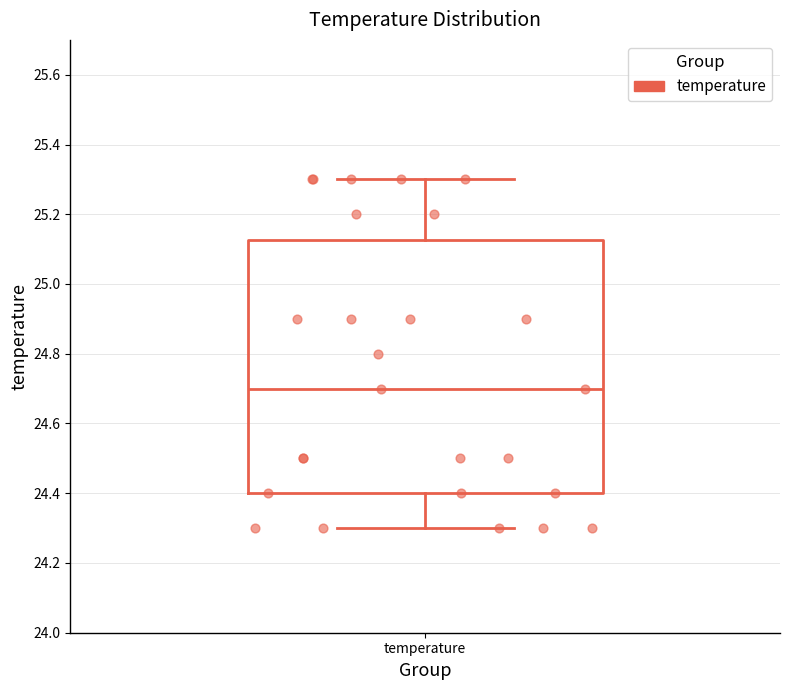

Read this box plot against the y-axis: the position of the median line, the range covered by the box, and the ends of both whiskers. The values are not printed on the chart, so give them approximately, as read against the axis.

median 24.70, box 24.40 to 25.12, whiskers 24.30 to 25.30